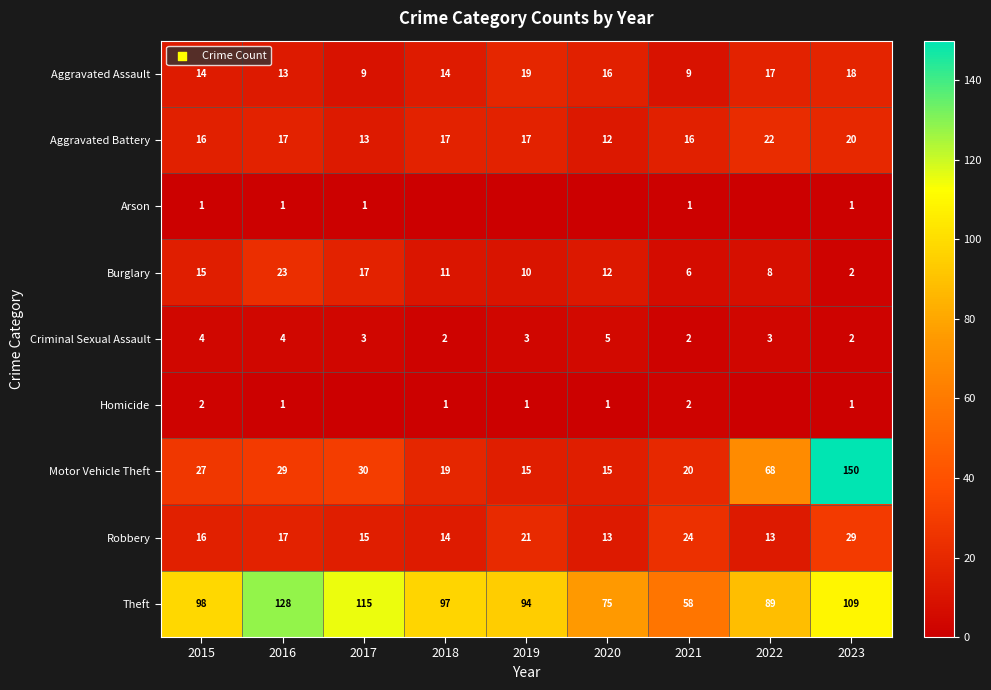

What is the maximum value shown in the chart?

150